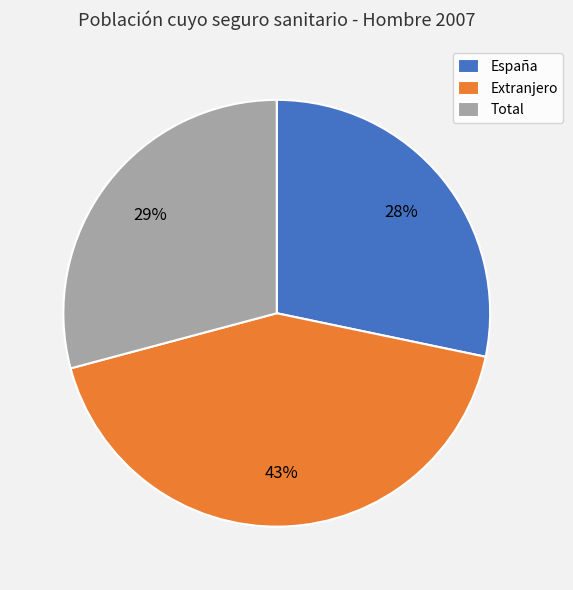

Which slice is the smallest?

España